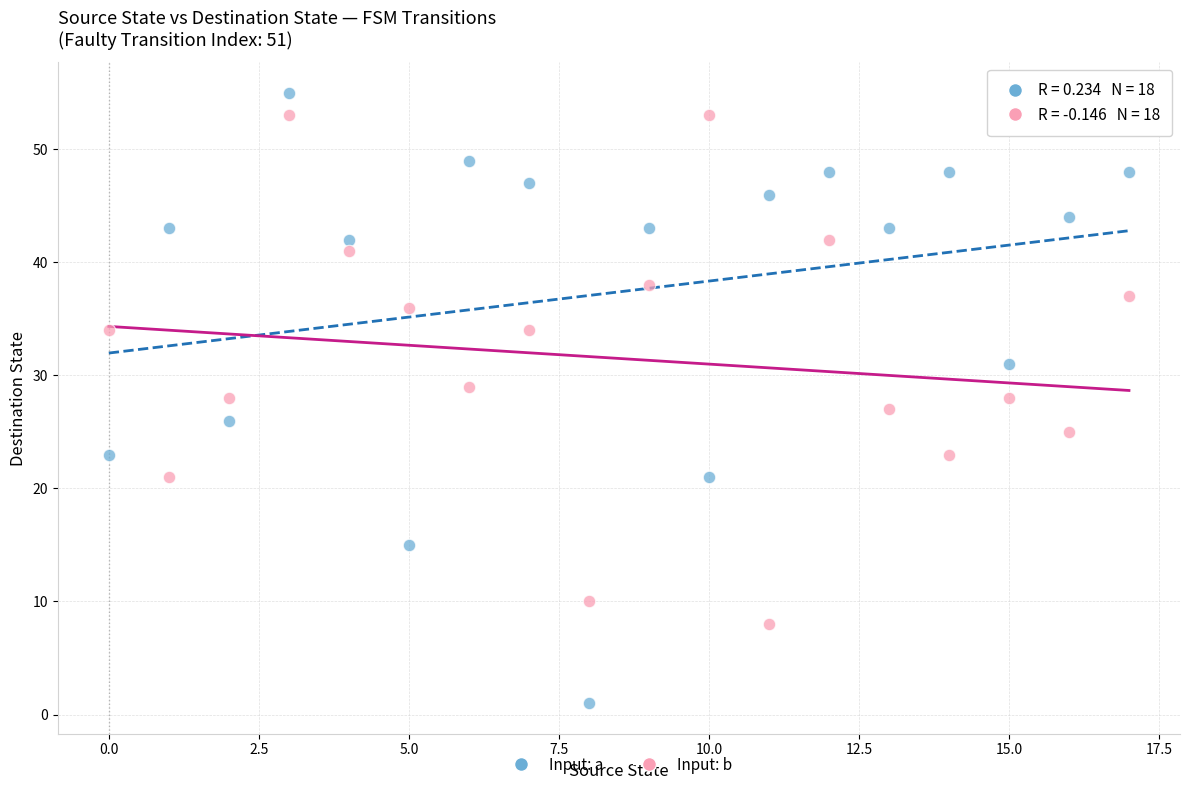

Which series reaches the minimum Y coordinate?

Input: a